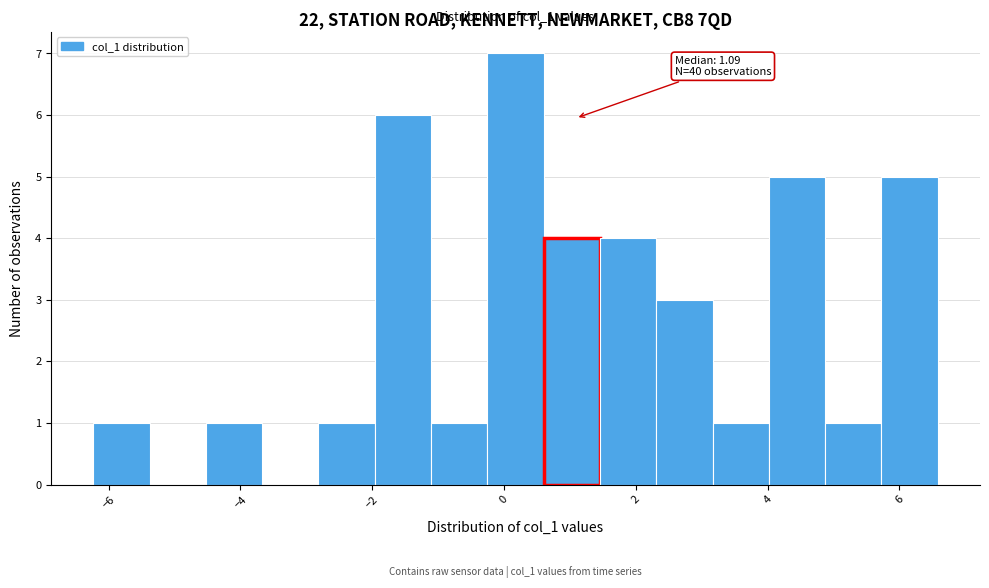

Which range on the x-axis has the tallest bar?

-0.2 to 0.6